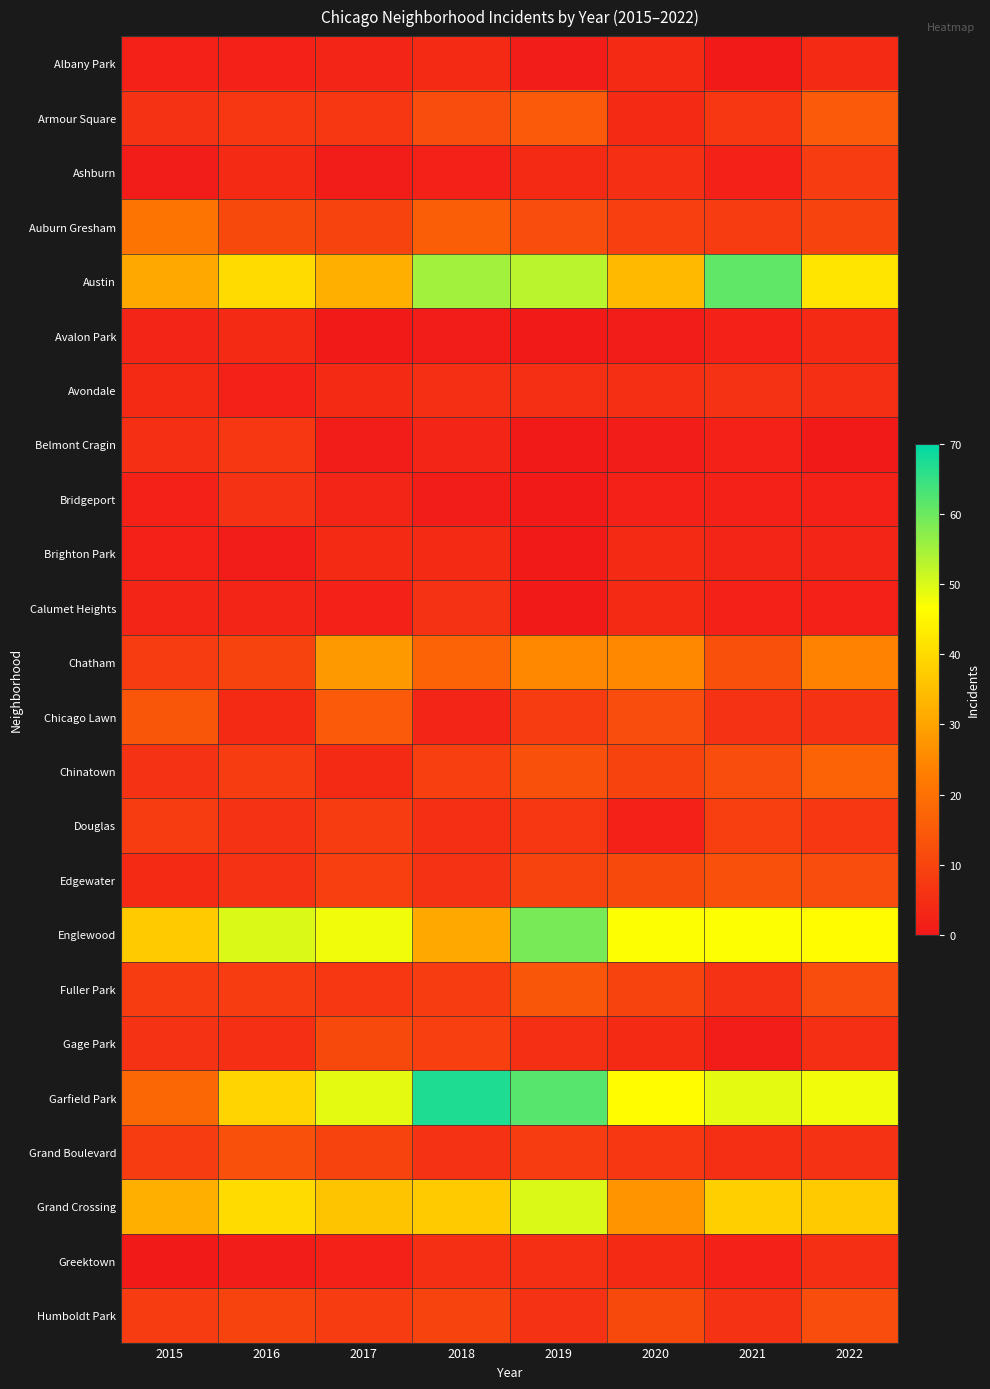

Which series has the widest spread of values?

Garfield Park